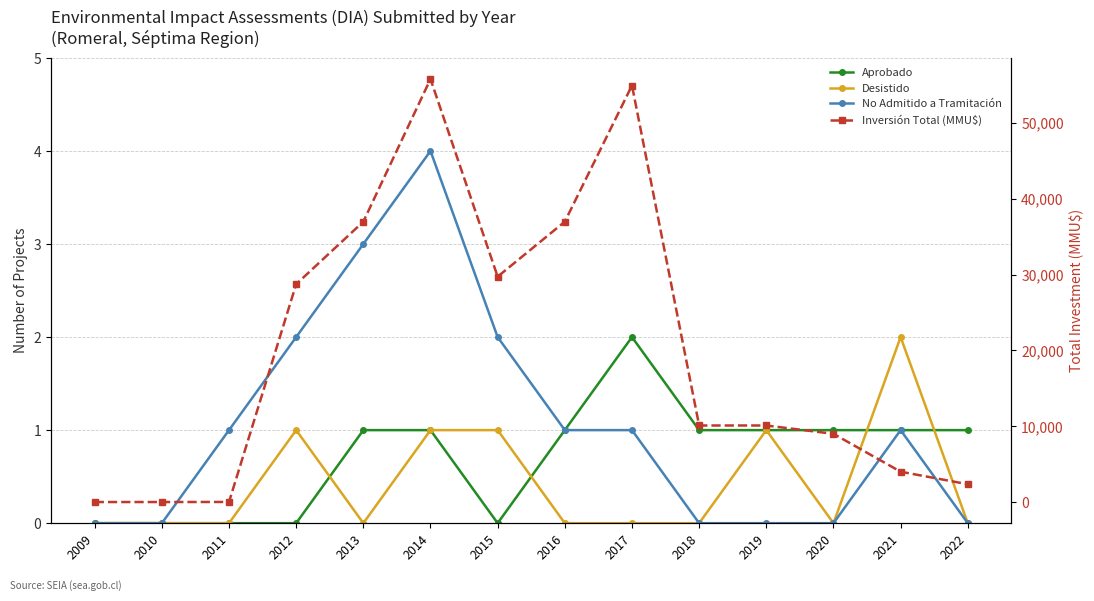

The value of No Admitido a Tramitación at 2017 is 1. True or false?

True